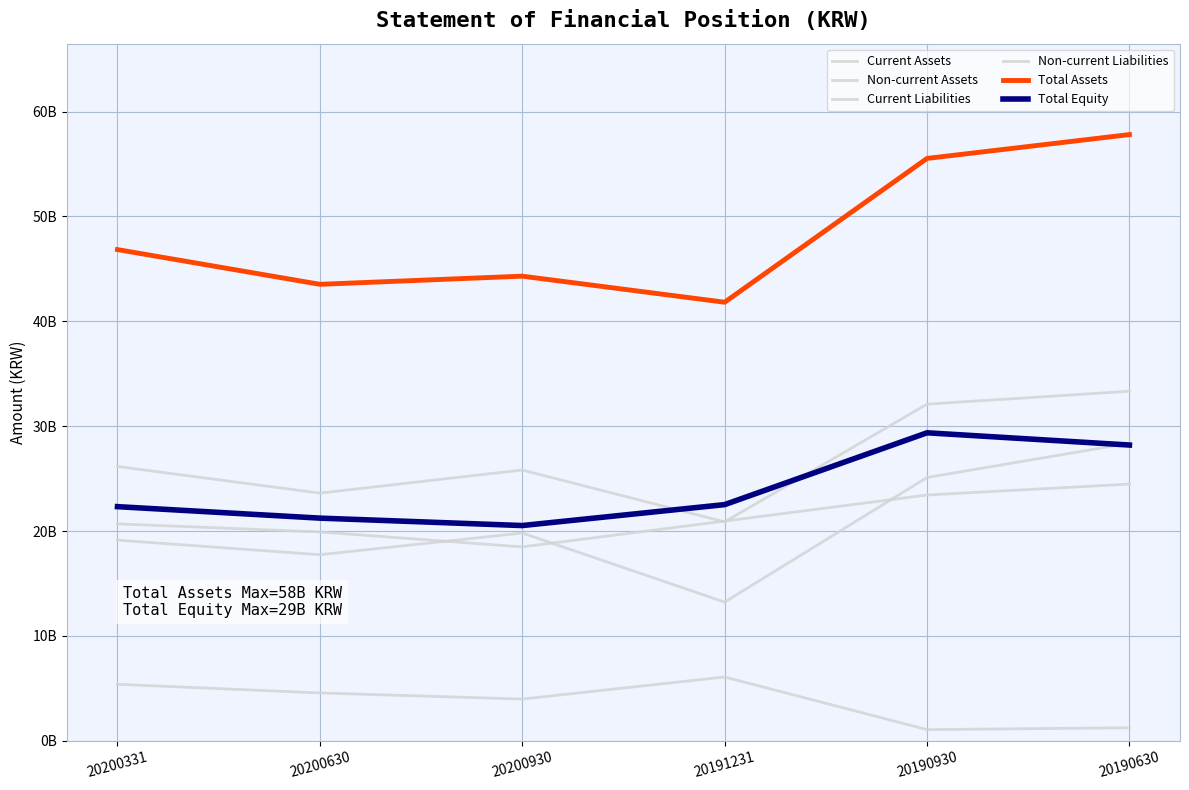

Read the Non-current Assets value at 20200930.

18488982491